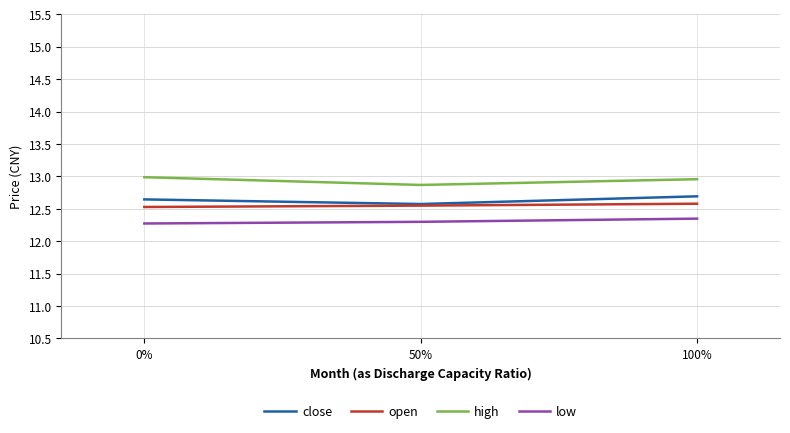

Reading left to right, list all the values displayed in this chart.

close: 12.6	12.6	12.7
open: 12.5	12.5	12.6
high: 13.0	12.9	13.0
low: 12.3	12.3	12.3